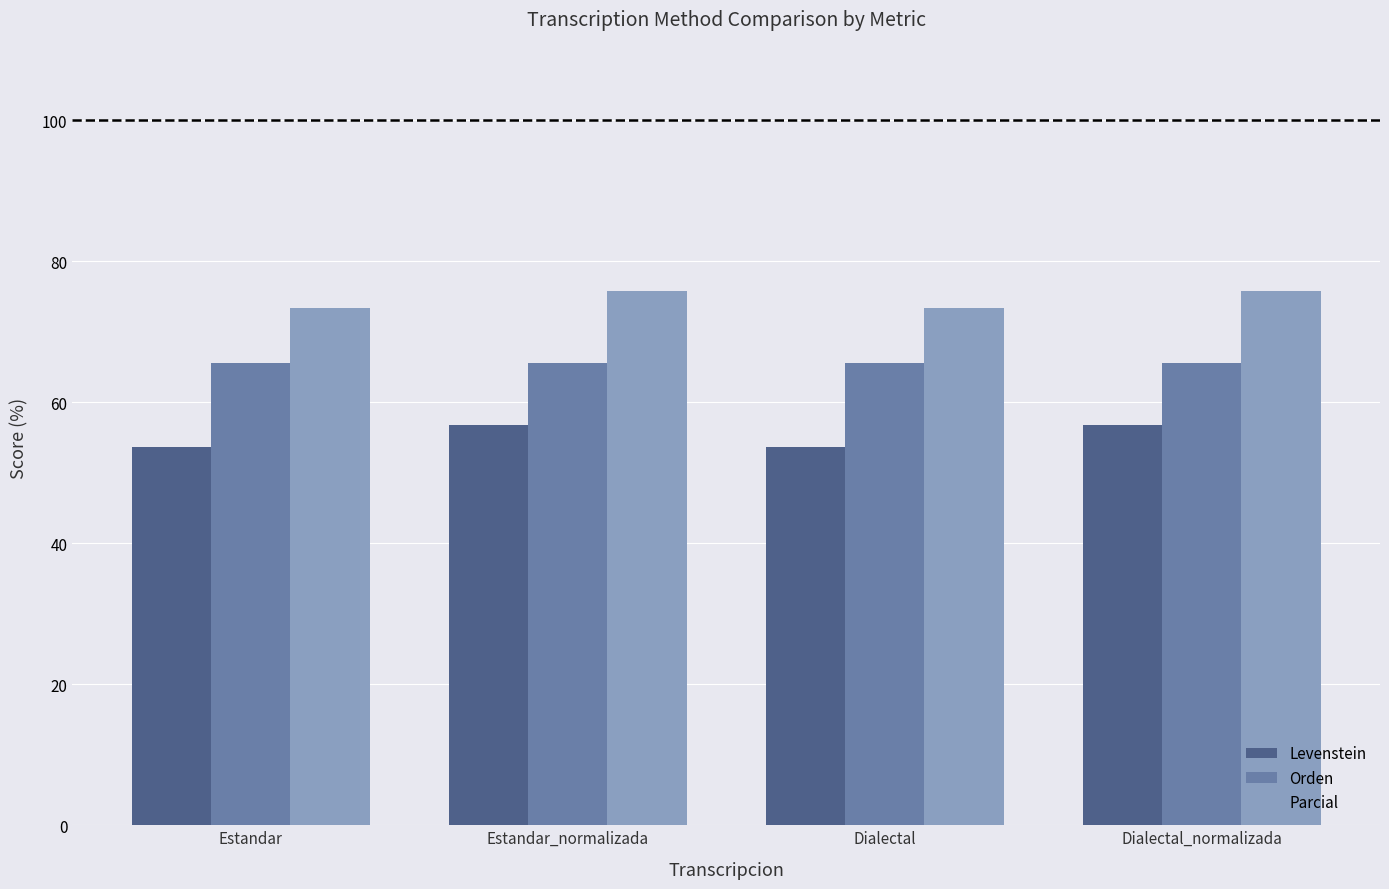

What is the sum of the Levenstein values at Estandar and Dialectal?

107.3